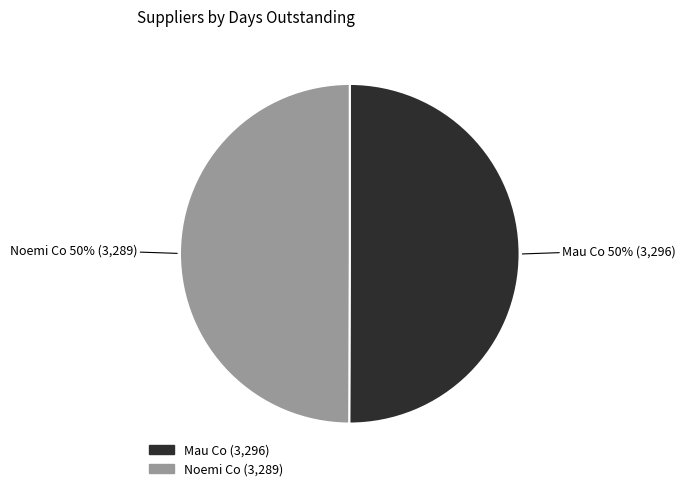

The Mau Co slice represents 36% of the pie. True or false?

False